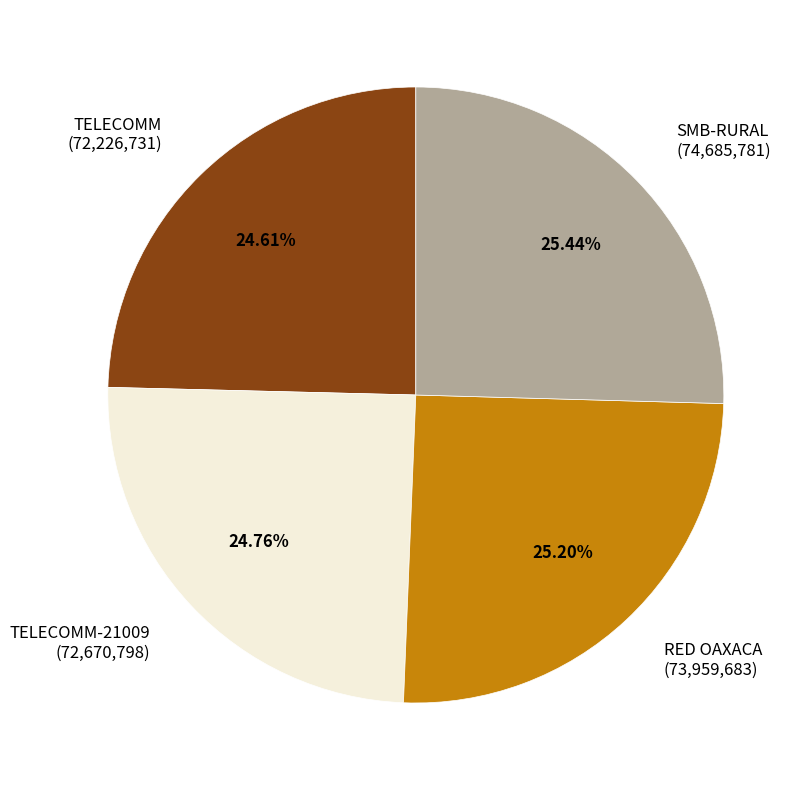

Approximately how many times larger is the value at RED OAXACA (73,959,683) compared to SMB-RURAL (74,685,781)?

1.0